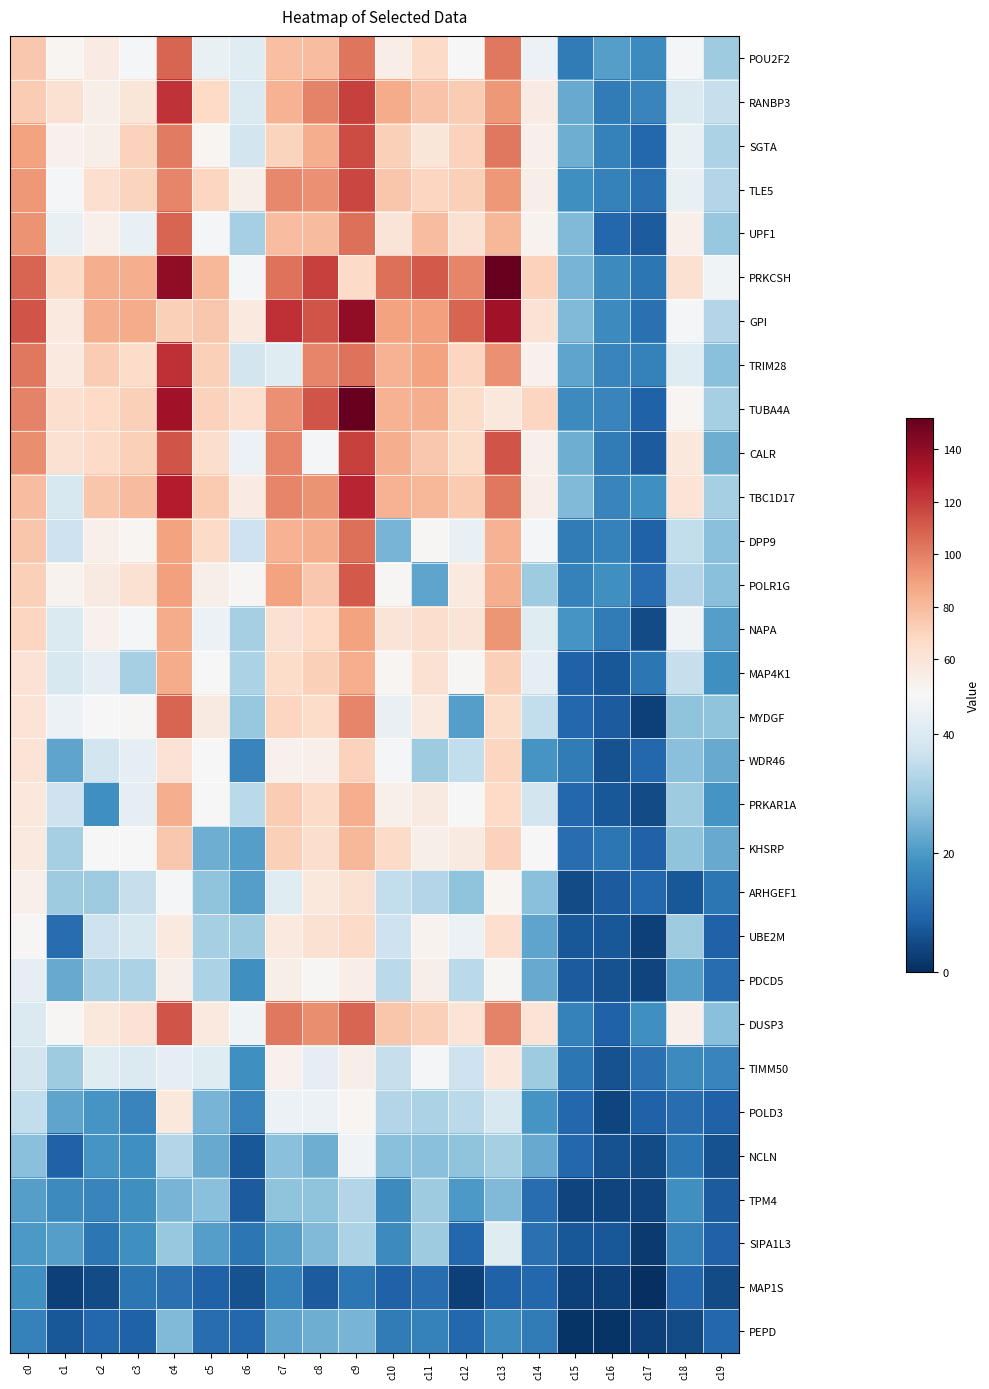

At which category is the sum across all series the highest?

c9